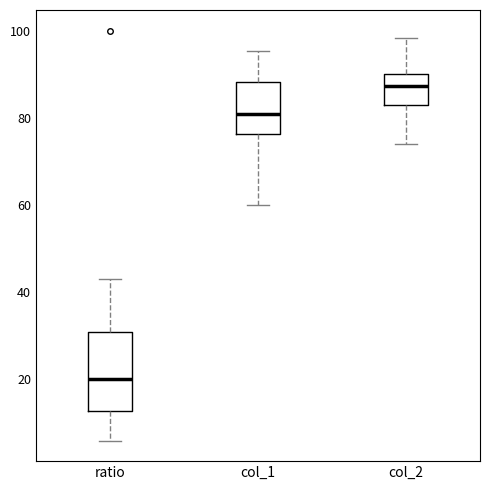

Reading left to right, transcribe this box plot: for each box, give where its median line is, the range the box spans, and where its two whiskers end, as read against the y-axis. The values are not printed on the chart, so give them approximately, as read against the axis.

ratio: median 20, box 12 to 30, whiskers 6 to 42
col_1: median 80, box 76 to 88, whiskers 60 to 96
col_2: median 88, box 82 to 90, whiskers 74 to 98